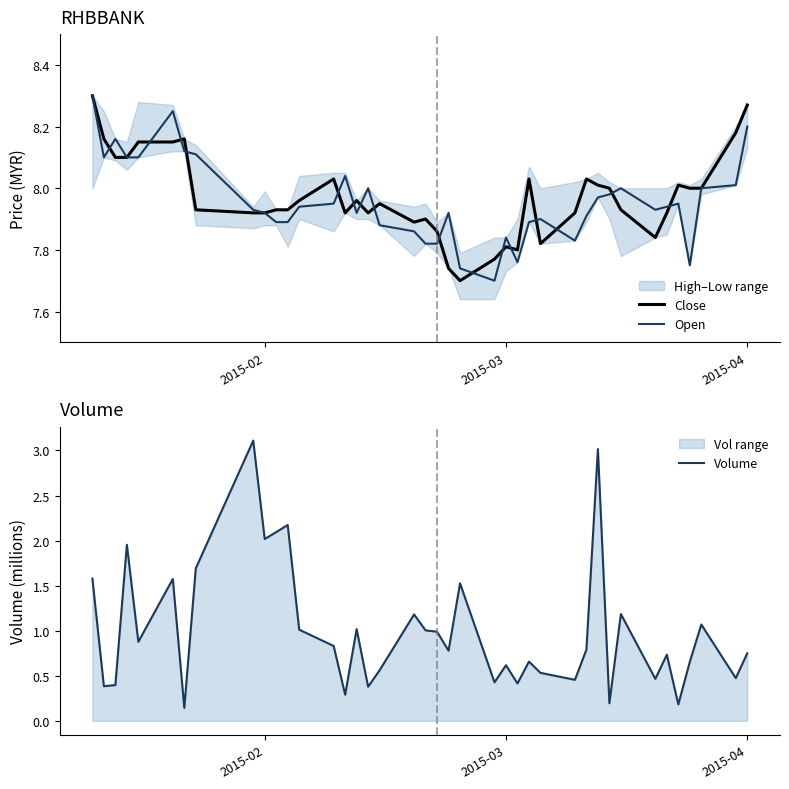

What is the smallest value displayed?

0.1